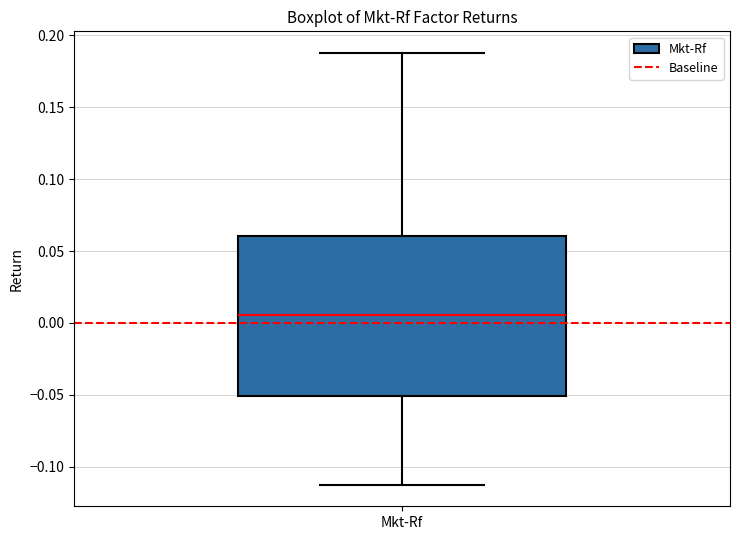

Transcribe this box plot: give where the median line is, the range the box spans, and where the two whiskers end, as read against the y-axis. The values are not printed on the chart, so give them approximately, as read against the axis.

median 0.005, box -0.050 to 0.060, whiskers -0.115 to 0.190